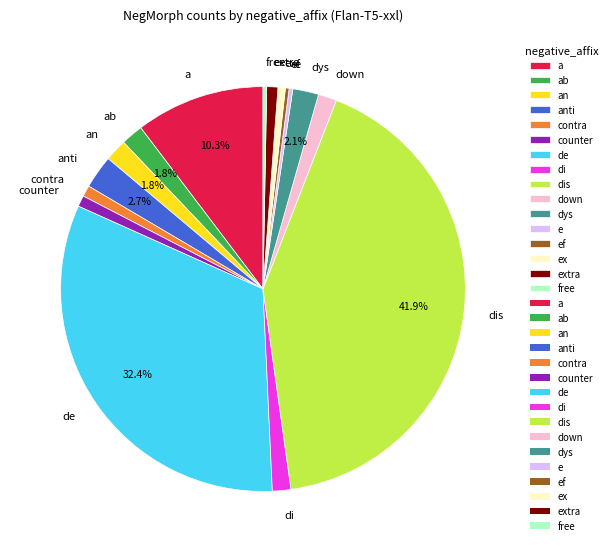

Which category has the biggest portion of the pie?

dis